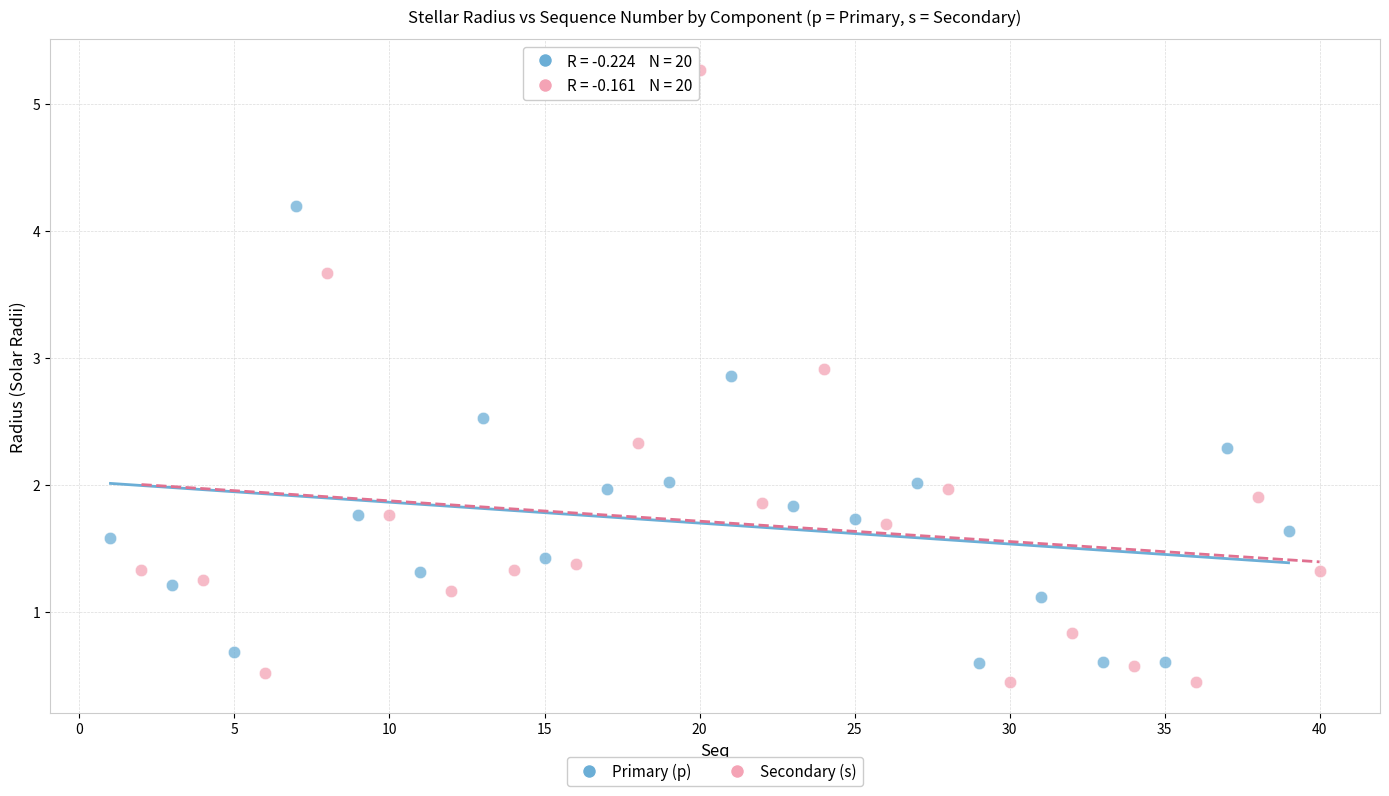

Which series contains the highest Y value?

Secondary (s)